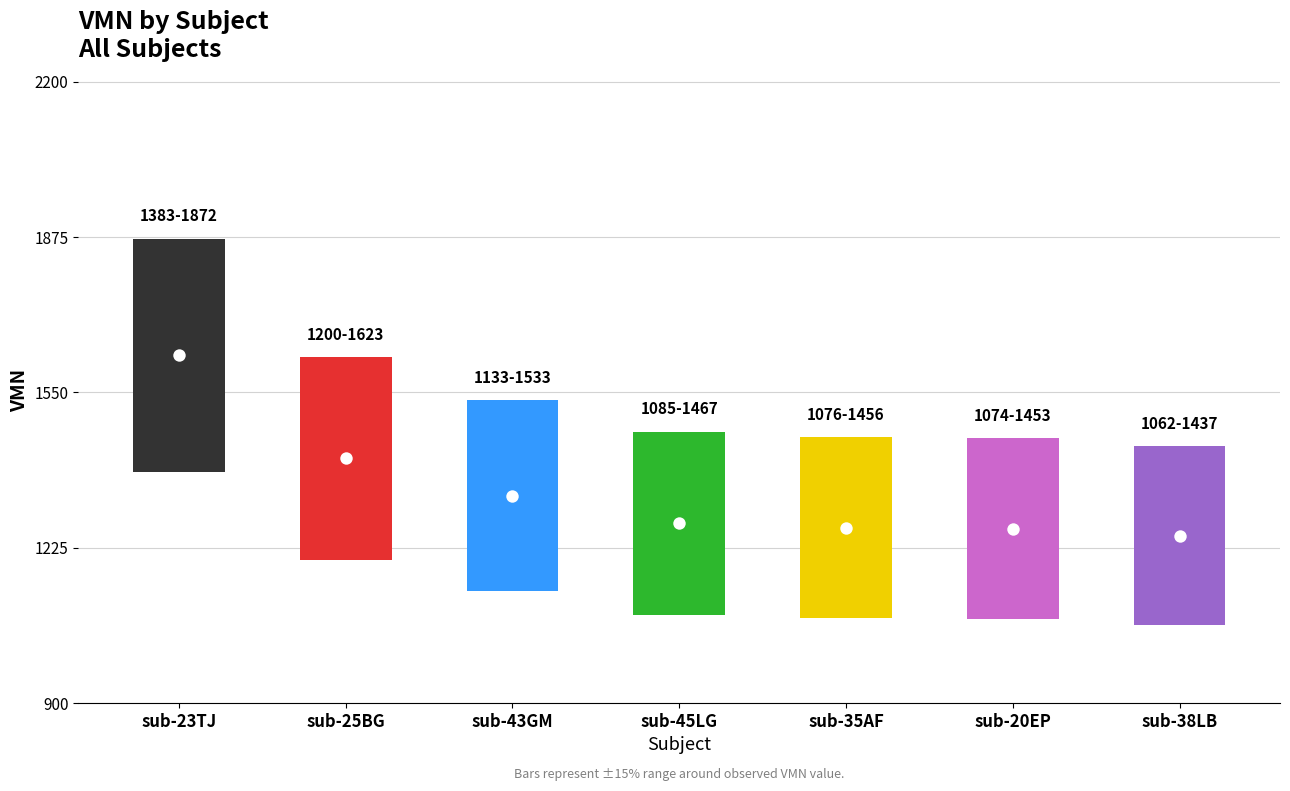

Which has a higher value, sub-25BG or sub-45LG?

sub-25BG